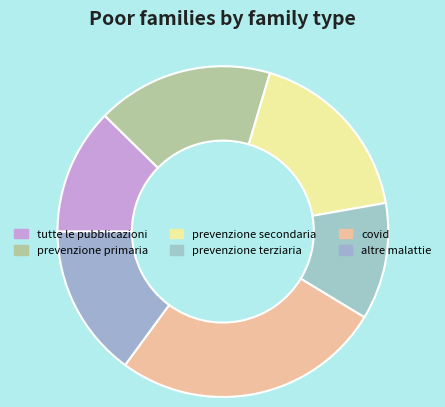

Count the number of slices in the pie.

6